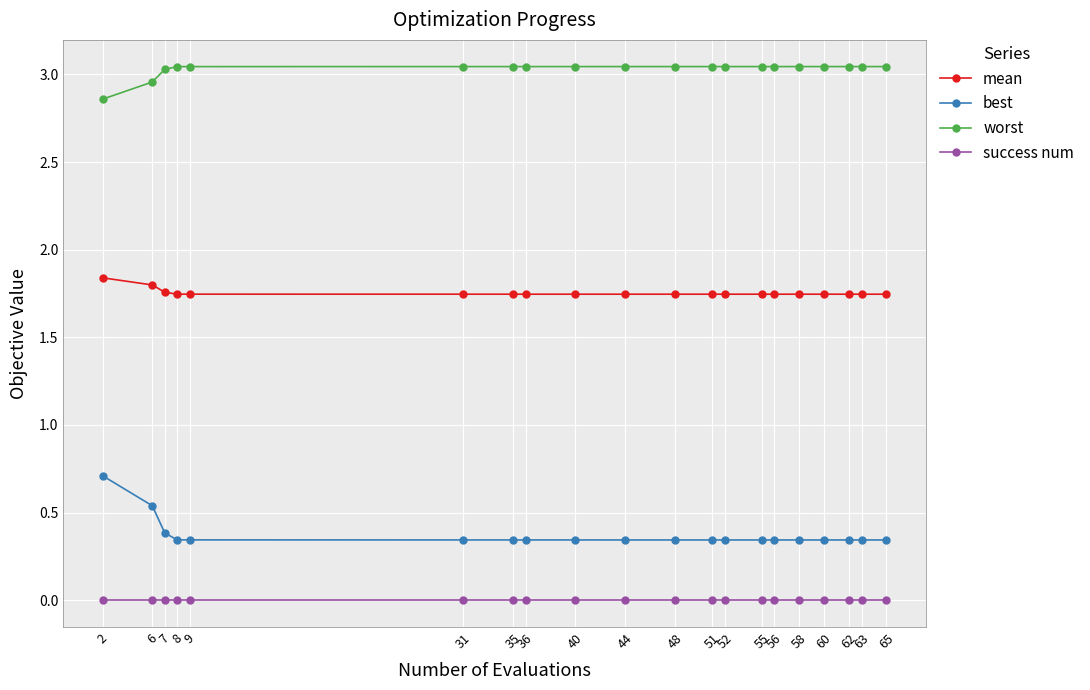

True or false: best and success num intersect in this chart.

False